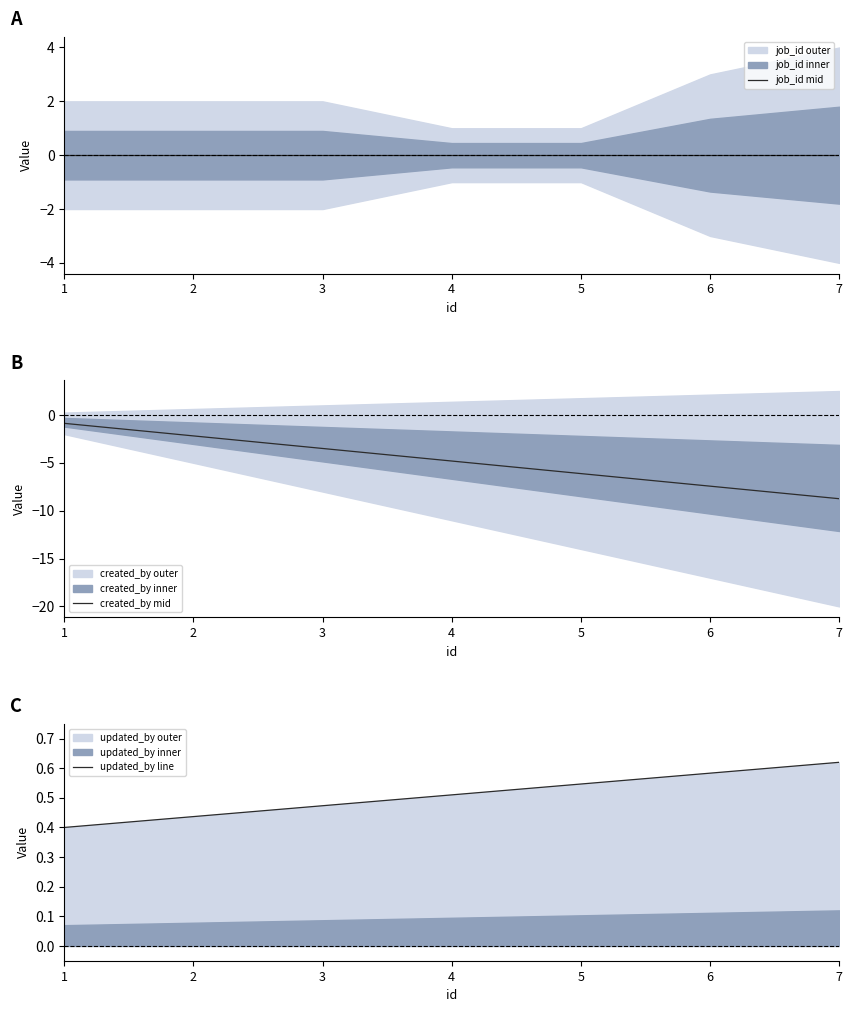

True or false: job_id mid and updated_by line intersect in this chart.

False